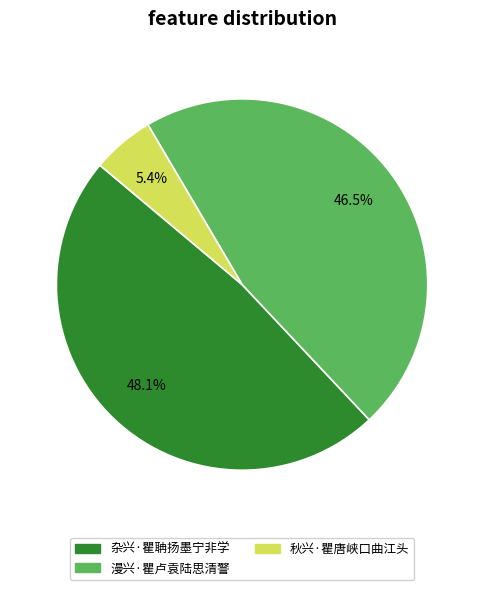

Is it true that 秋兴·瞿唐峡口曲江头 is 1% of the pie?

False